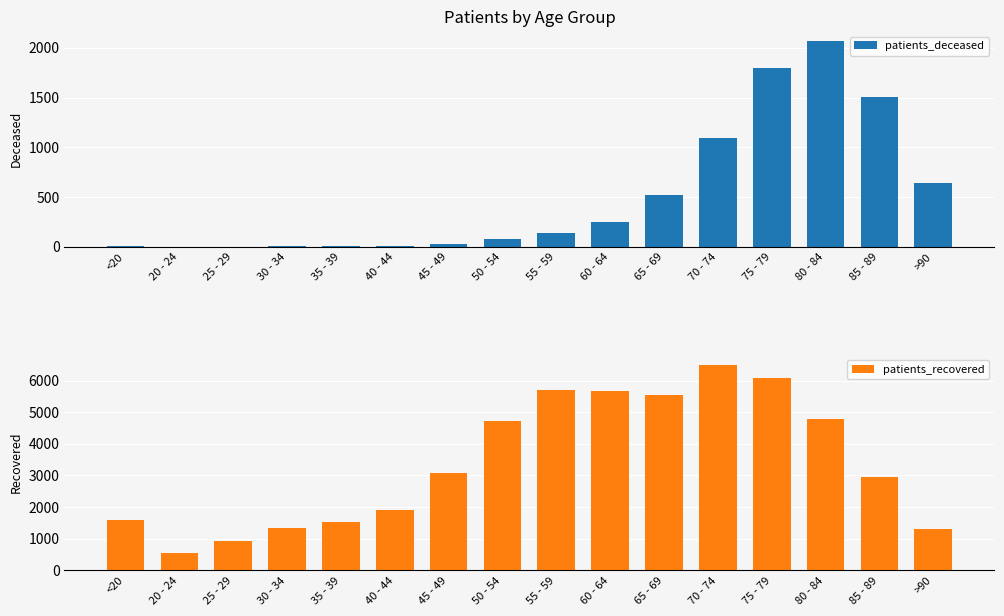

Read the patients_recovered value at 25 - 29, to the nearest 10.

920